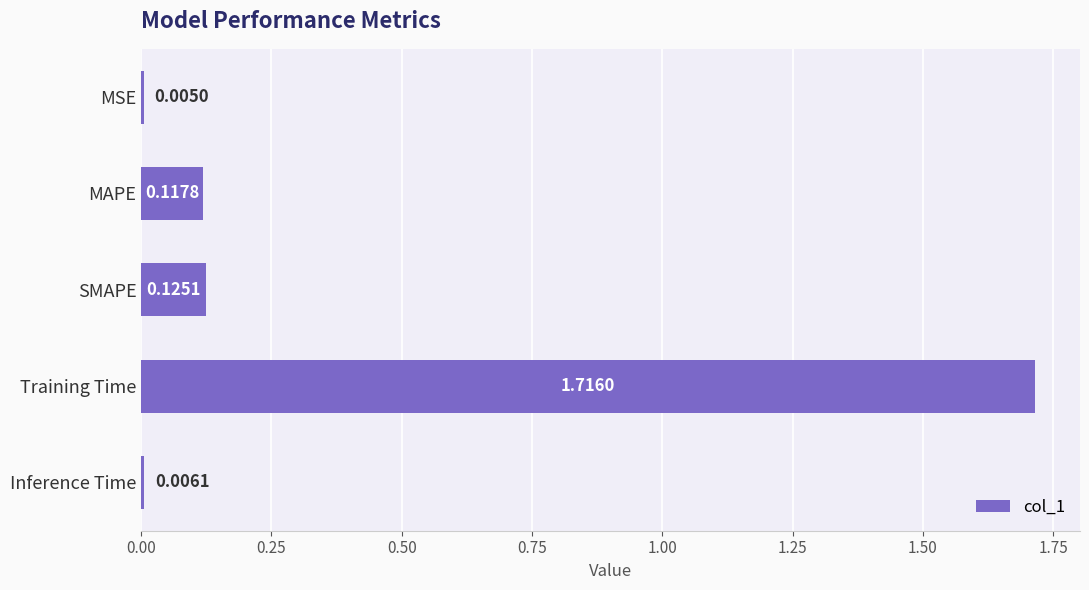

What is the sum of all values?

2.0